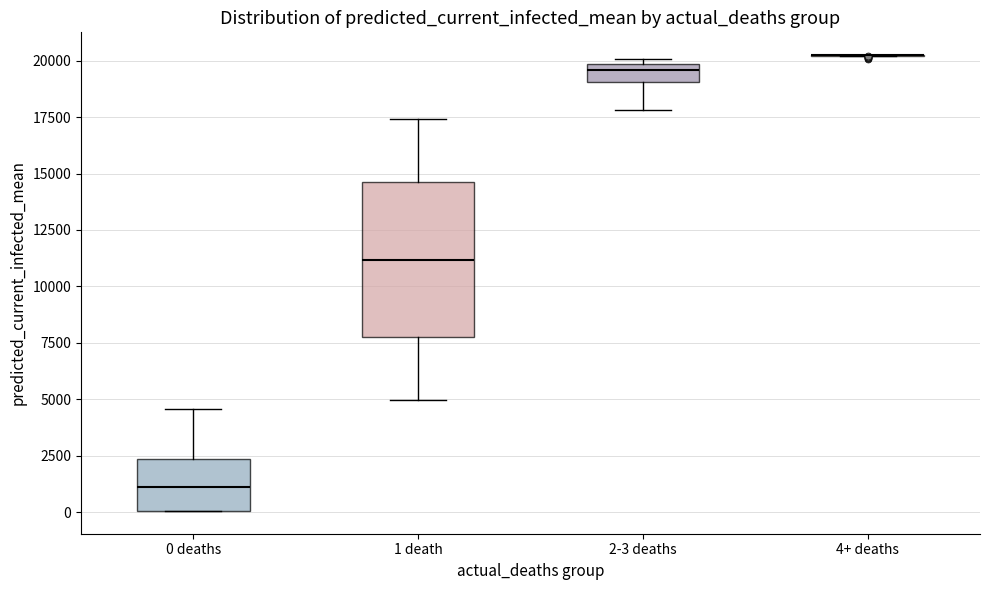

Reading left to right, transcribe this box plot: for each box, give where its median line is, the range the box spans, and where its two whiskers end, as read against the y-axis. The values are not printed on the chart, so give them approximately, as read against the axis.

0 deaths: median 1000, box 0 to 2500, whiskers 0 to 4500
1 death: median 11000, box 8000 to 14500, whiskers 5000 to 17500
2-3 deaths: median 19500, box 19000 to 20000, whiskers 18000 to 20000 (just above the box's upper edge)
4+ deaths: box collapsed to a line at 20000, whiskers 20000 to 20000